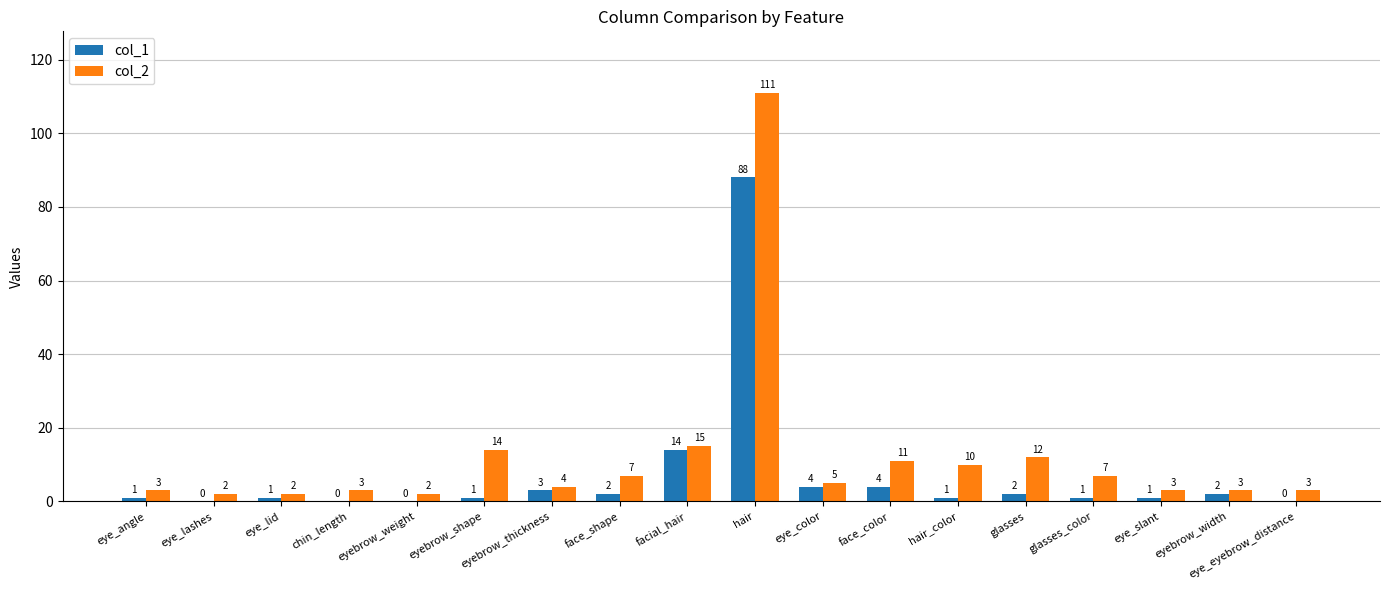

What is the maximum value for col_1?

88